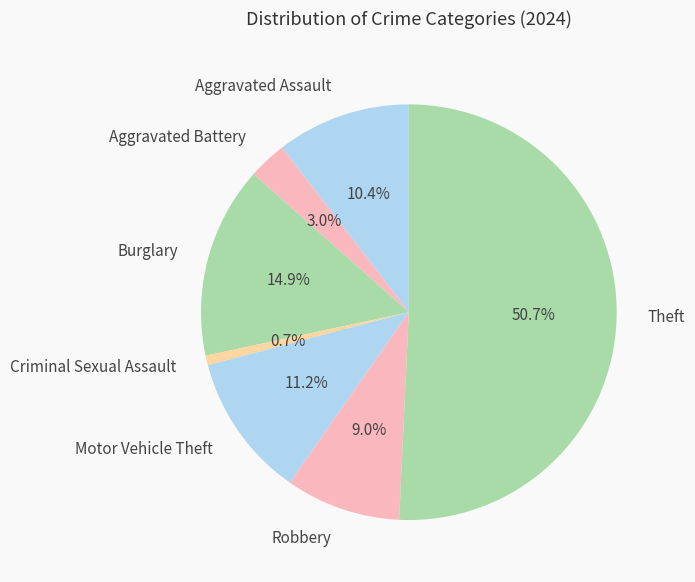

Count the number of slices in the pie.

7